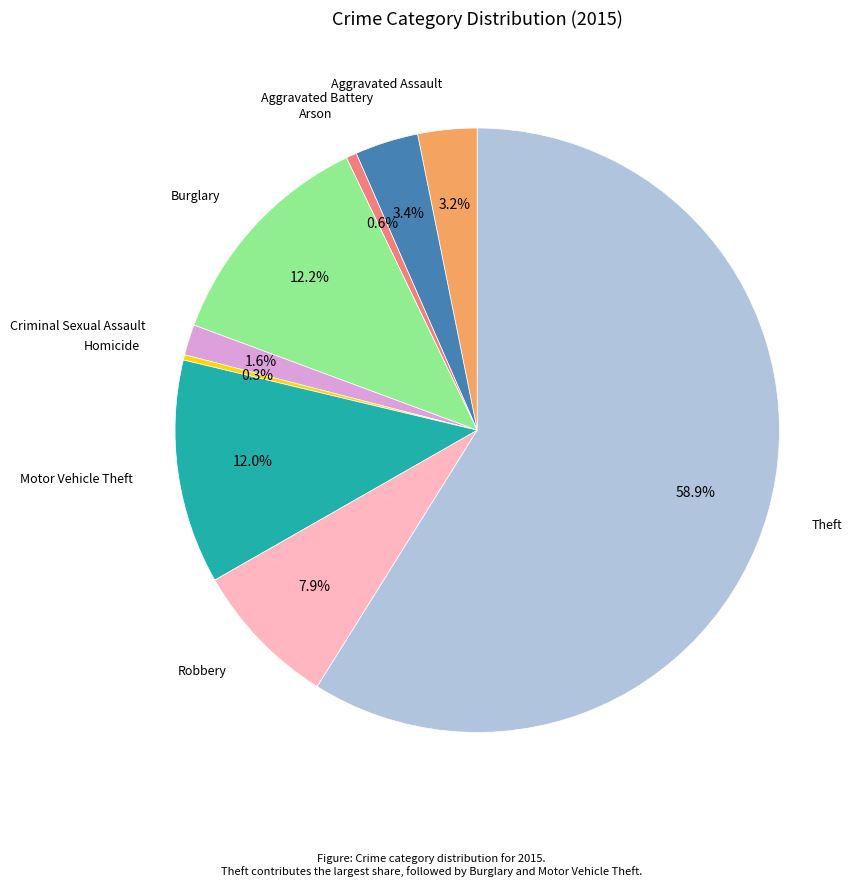

Does any single category account for the majority?

Yes